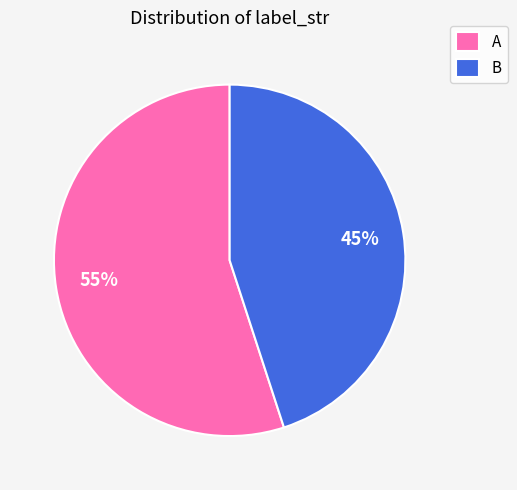

Which category has the biggest portion of the pie?

A